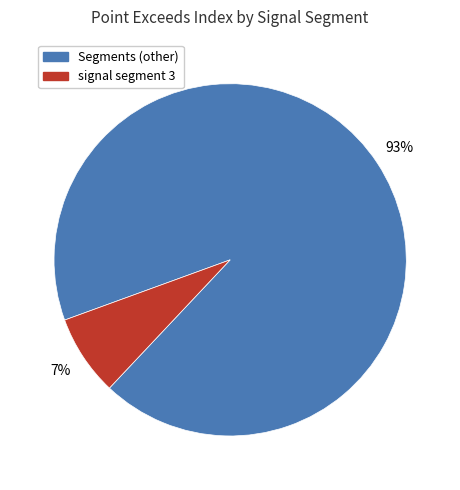

Is the sum of Segments (other) and signal segment 3 greater than half?

Yes